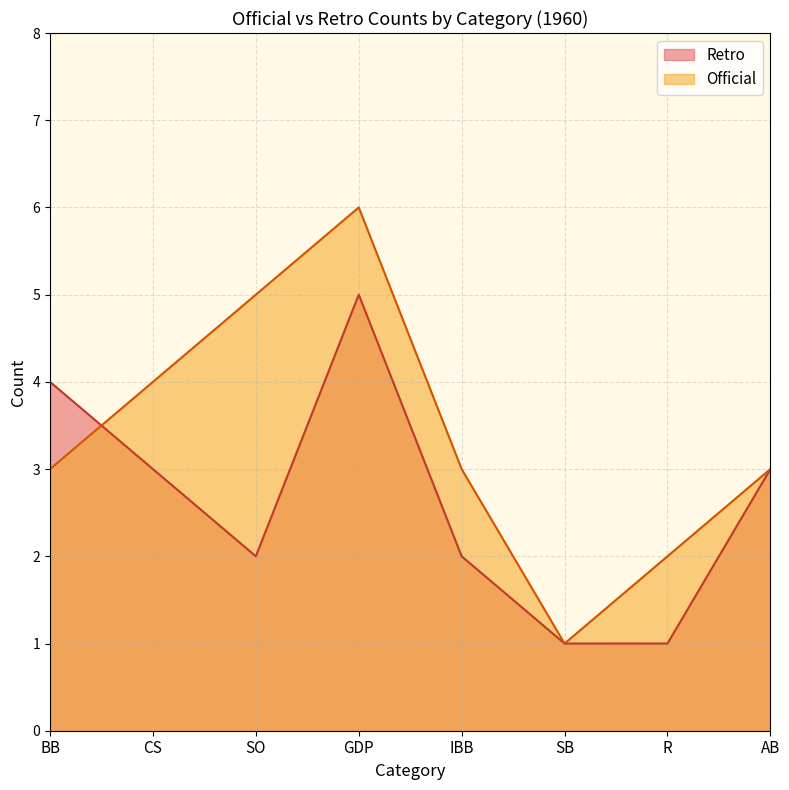

Which series has the largest total across all categories?

Official